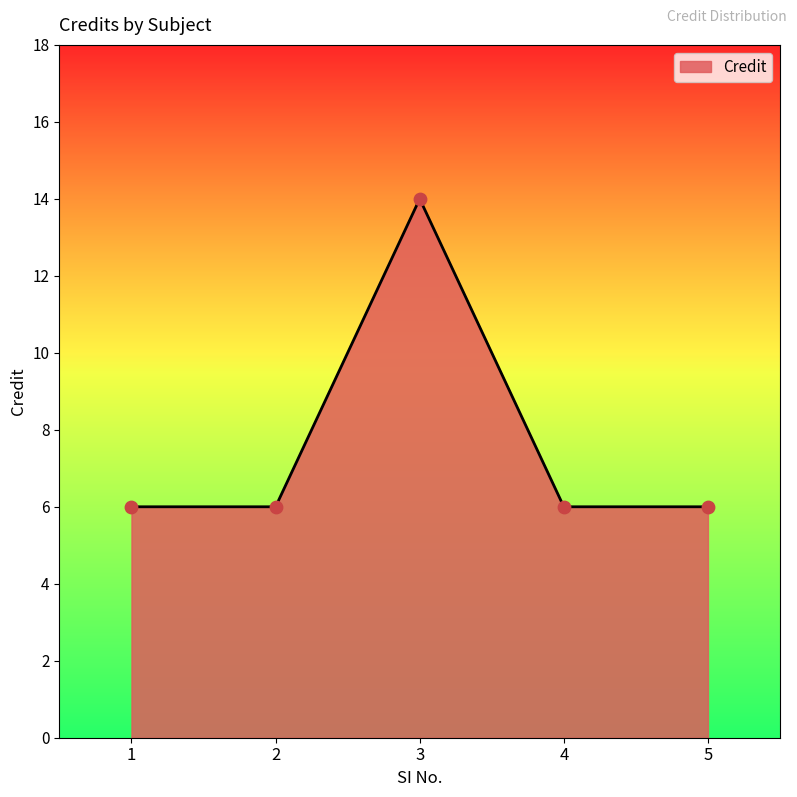

What is the ratio of the value at 1 to the value at 5?

1.0